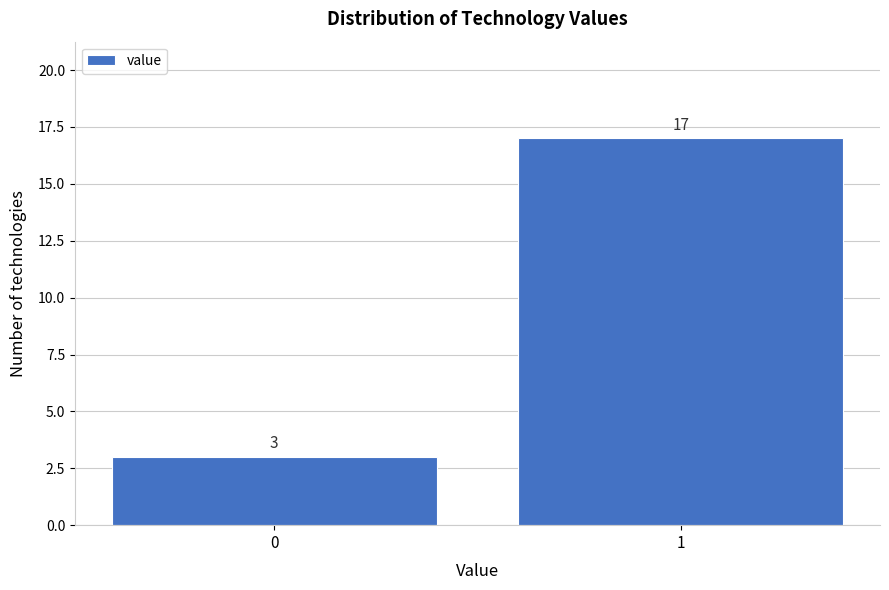

Reading left to right, transcribe all the data shown in this chart.

0=3	1=17